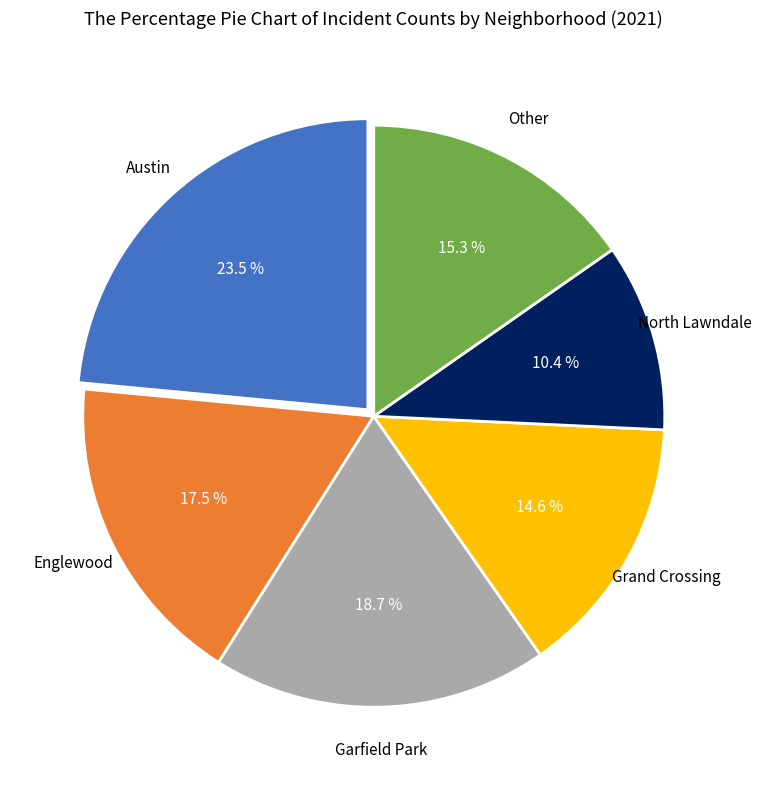

What is the largest slice in the pie chart?

Austin